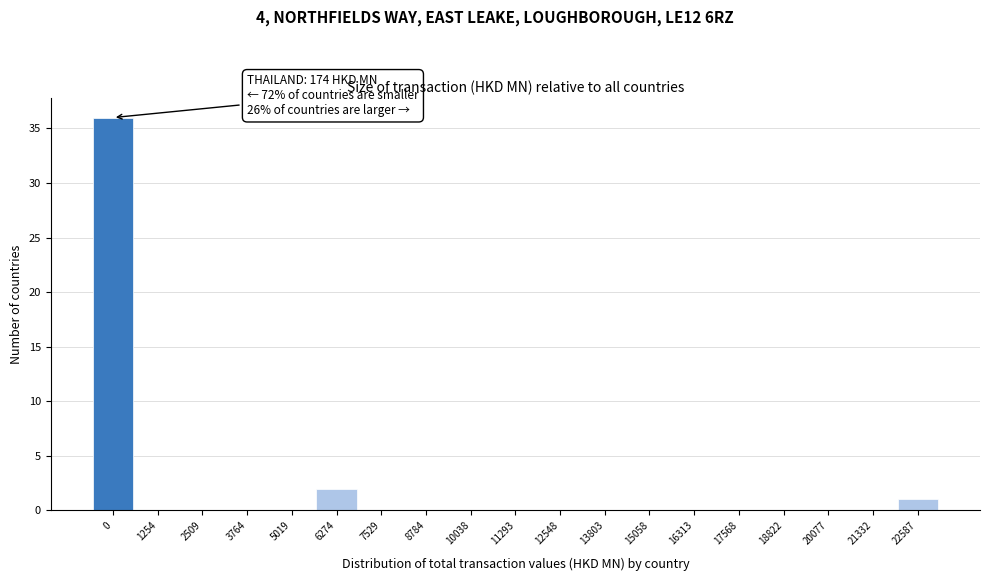

Reading right to left, extract all data points from this chart.

22587=1	21332=0	20077=0	18822=0	17568=0	16313=0	15058=0	13803=0	12548=0	11293=0	10038=0	8784=0	7529=0	6274=2	5019=0	3764=0	2509=0	1254=0	0=36